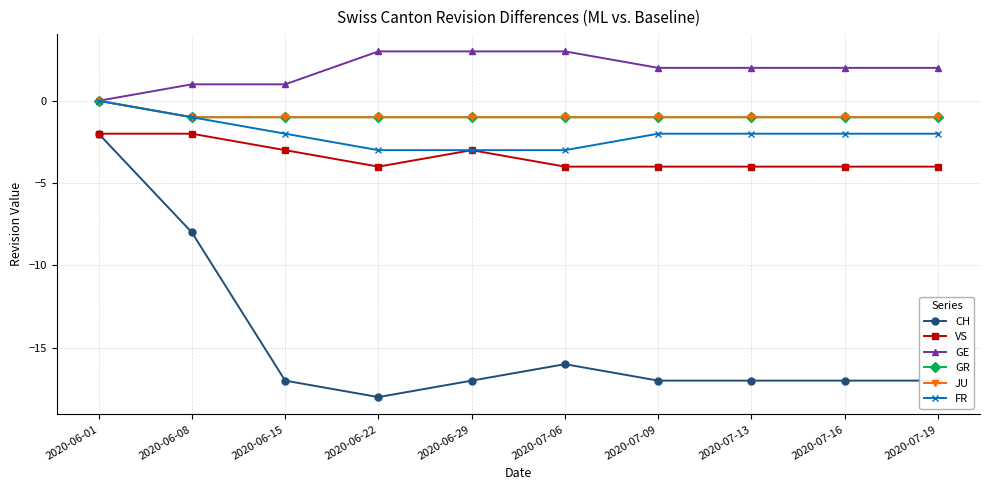

Read the JU value at 2020-06-08.

-1